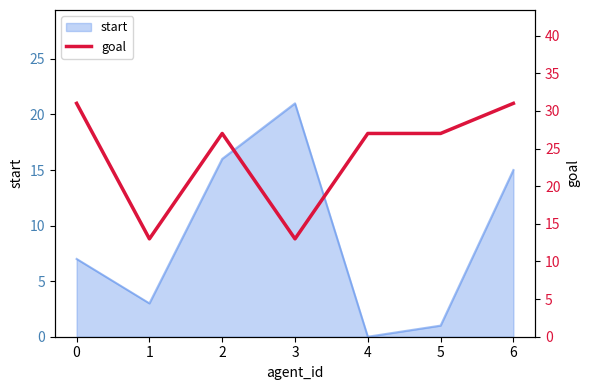

Count the number of values greater than 27.

2